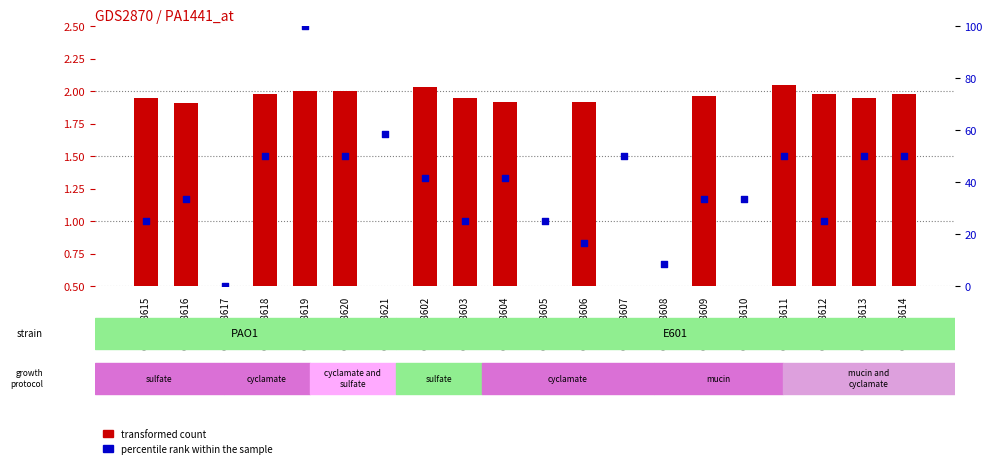

At how many categories does at least one series exceed 60?

1